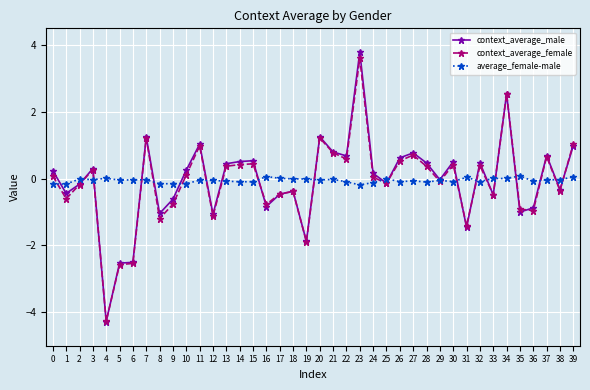

Is the value of average_female-male at 26 greater than the value of context_average_female at 28?

No